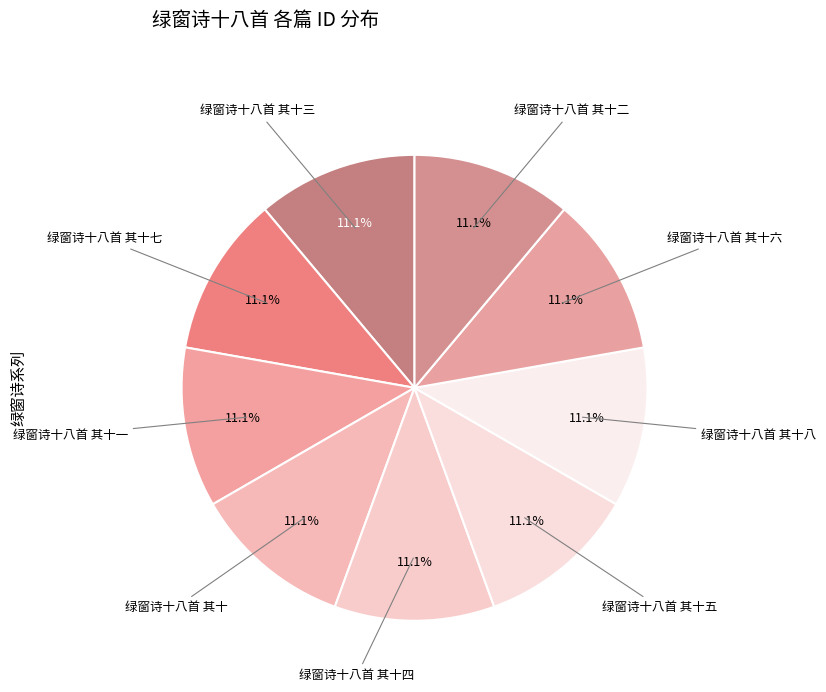

To the nearest percent, what is the combined percentage of 绿窗诗十八首 其十一 and 绿窗诗十八首 其十七?

22%